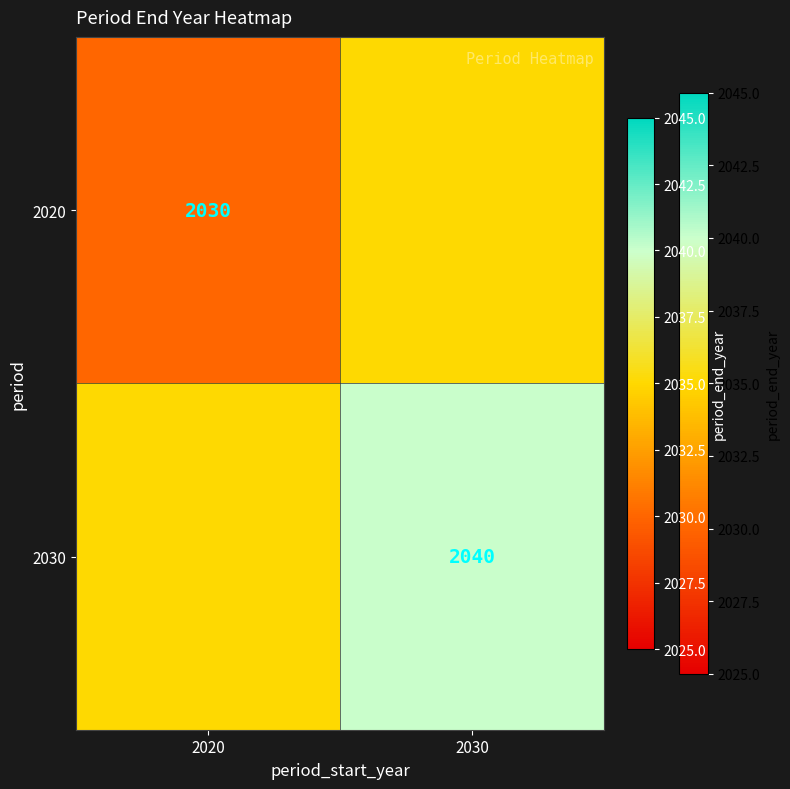

The 2020 series shows 2030 at 2020. True or false?

True